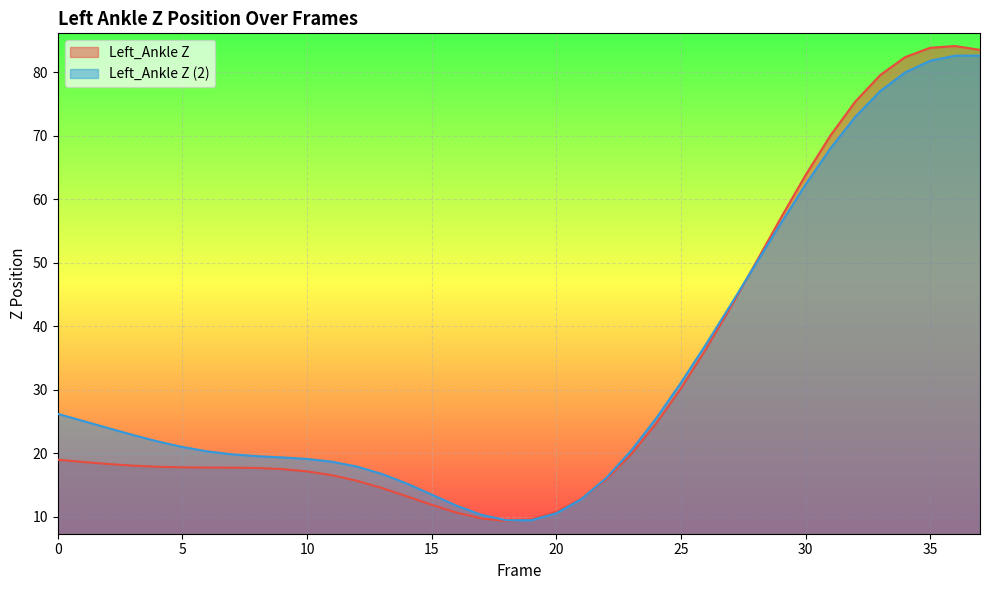

Is it true that Left_Ankle Z (2) equals 20.7 at 14?

False